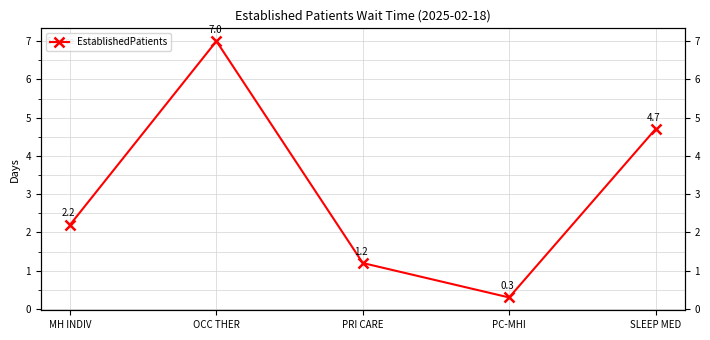

Reading right to left, extract all data points from this chart.

SLEEP MED=4.7	PC-MHI=0.3	PRI CARE=1.2	OCC THER=7.0	MH INDIV=2.2